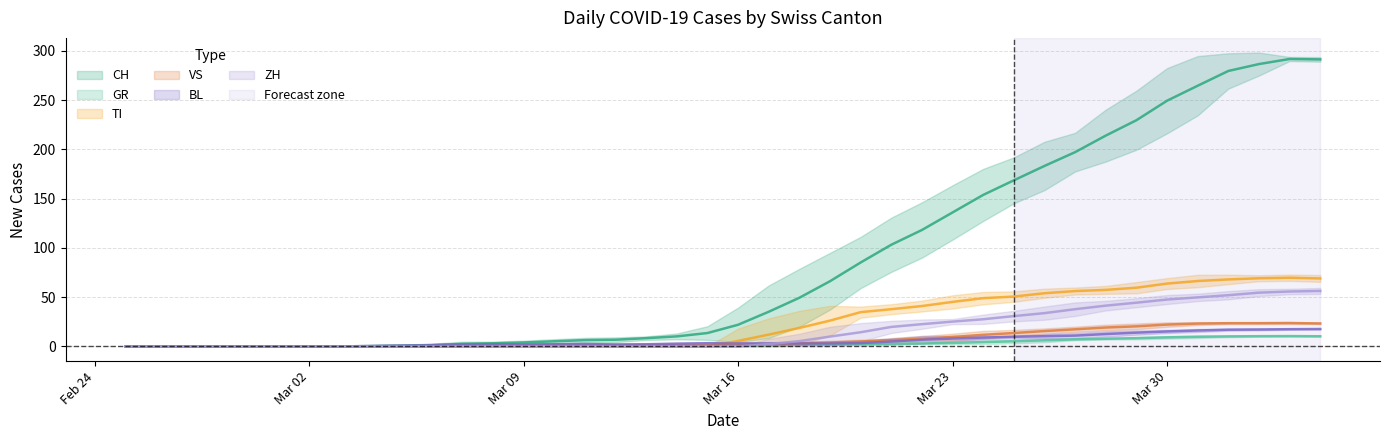

At how many categories does at least one series exceed 220?

7